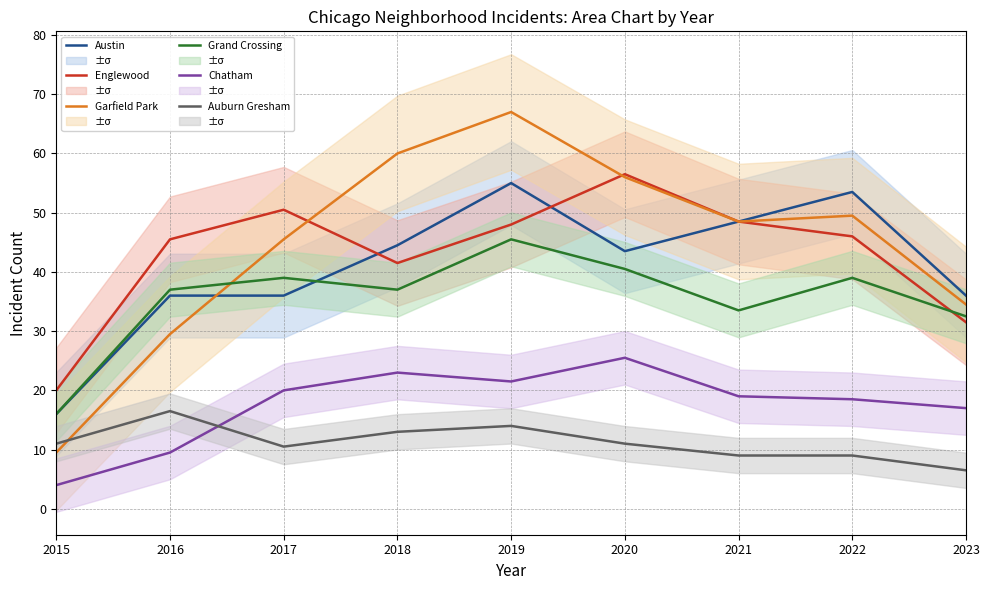

True or false: Auburn Gresham and Austin cross at least once.

False